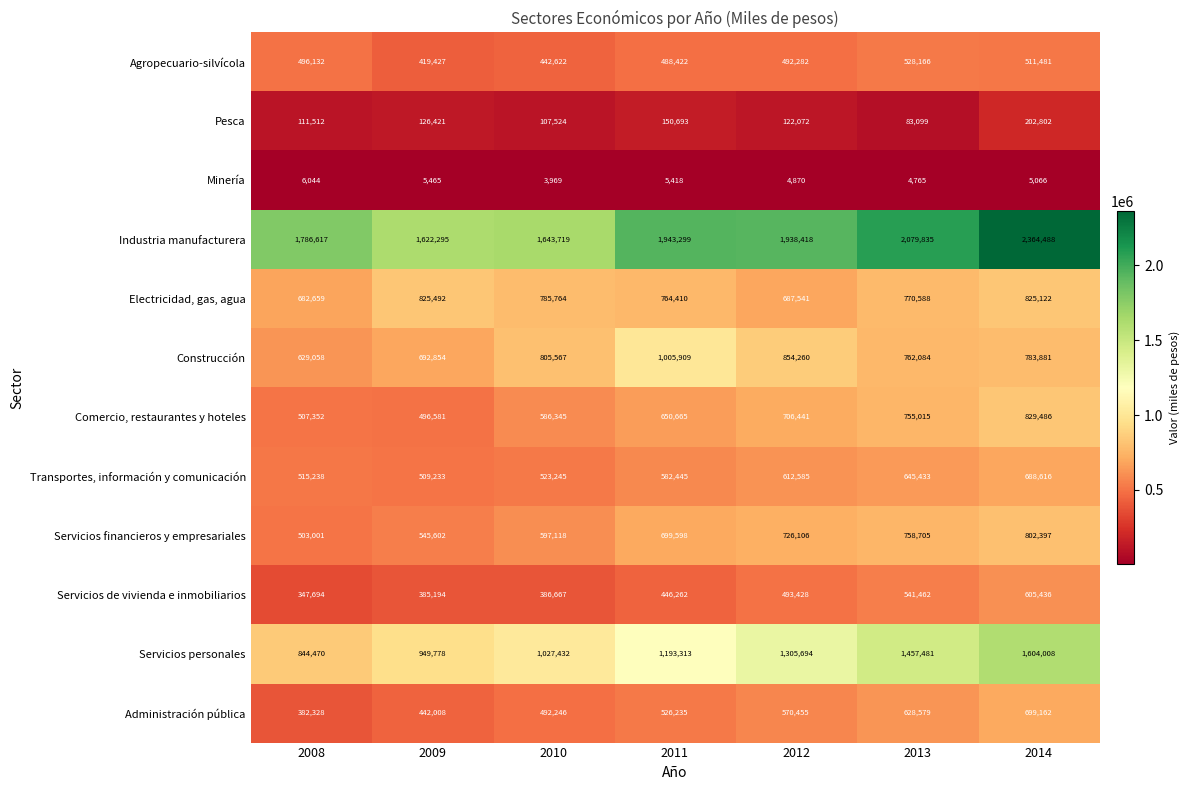

True or false: Servicios personales has a value of 1457481 at 2013.

True